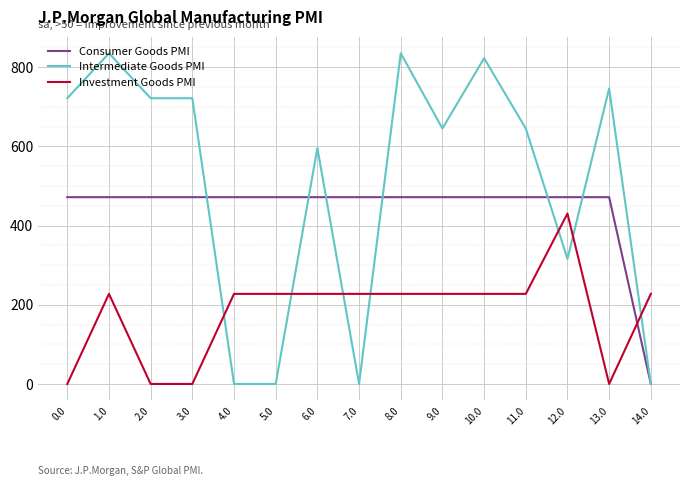

What is the total value across all series at 11.0?

1344.4